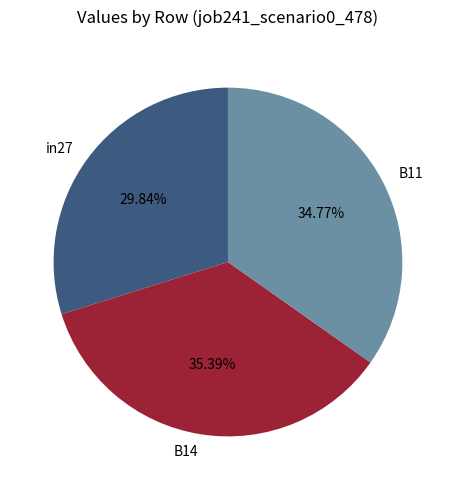

To the nearest percent, what is the difference between the largest and smallest slice percentages?

6%